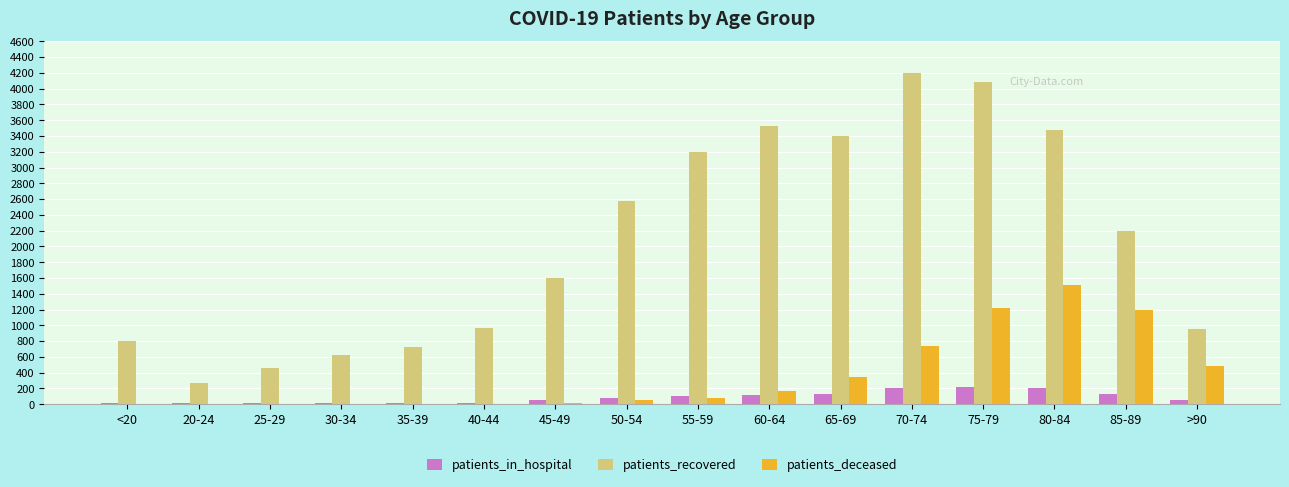

Is the value of patients_in_hospital at 65-69 greater than the value of patients_recovered at <20?

No